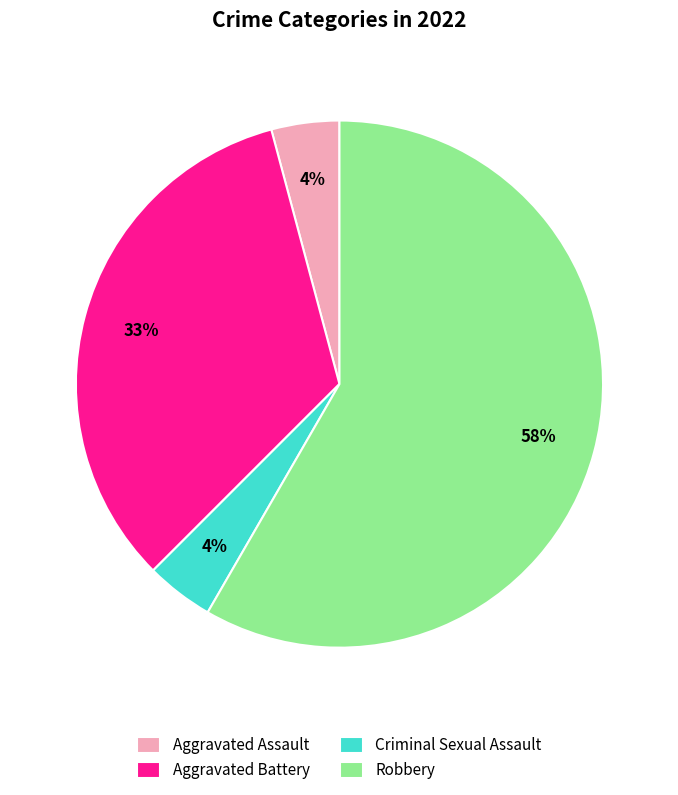

What is the largest slice in the pie chart?

Robbery